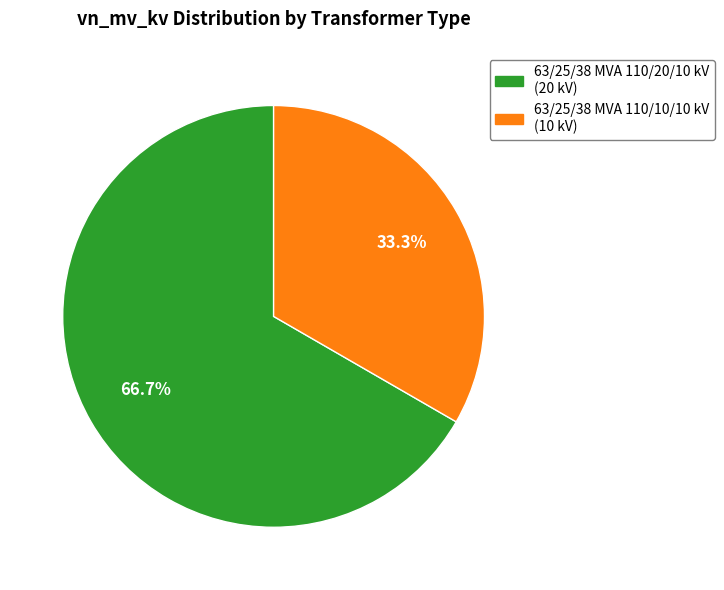

Do 63/25/38 MVA 110/10/10 kV and 63/25/38 MVA 110/20/10 kV together represent more than half of the pie?

Yes